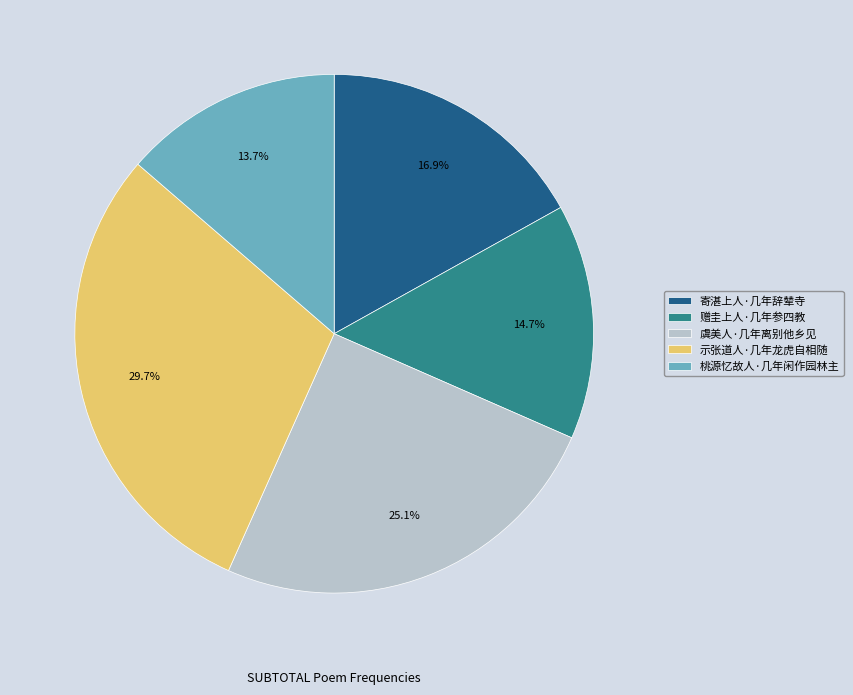

To the nearest percent, what percentage of the pie is 赠圭上人·几年参四教?

15%